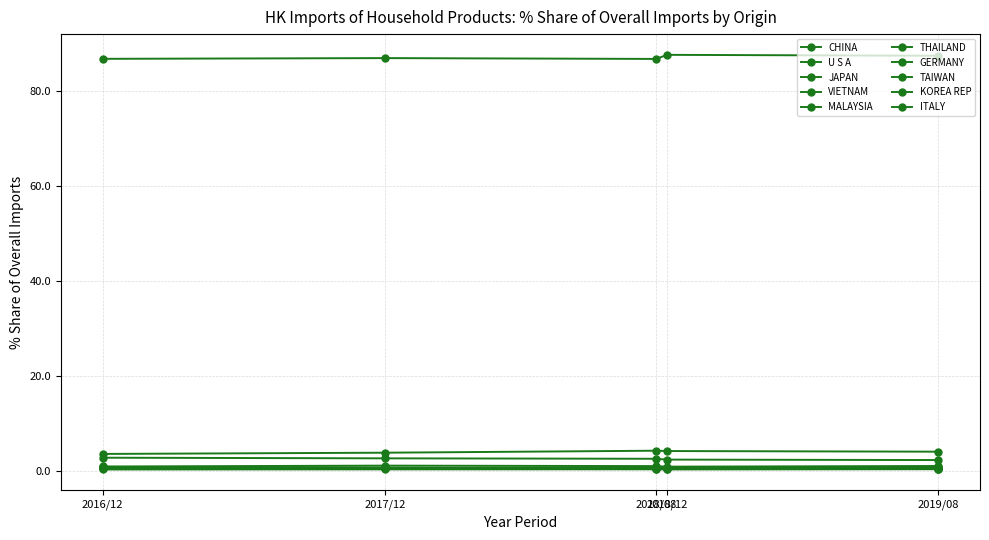

How many distinct data groups are displayed?

10